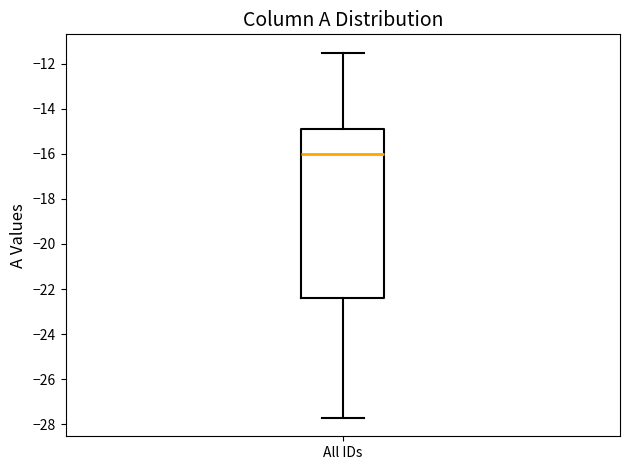

Where does the lower whisker of the box for All IDs end on the y-axis? The values are not printed on the chart, so give them approximately, as read against the axis.

-27.8